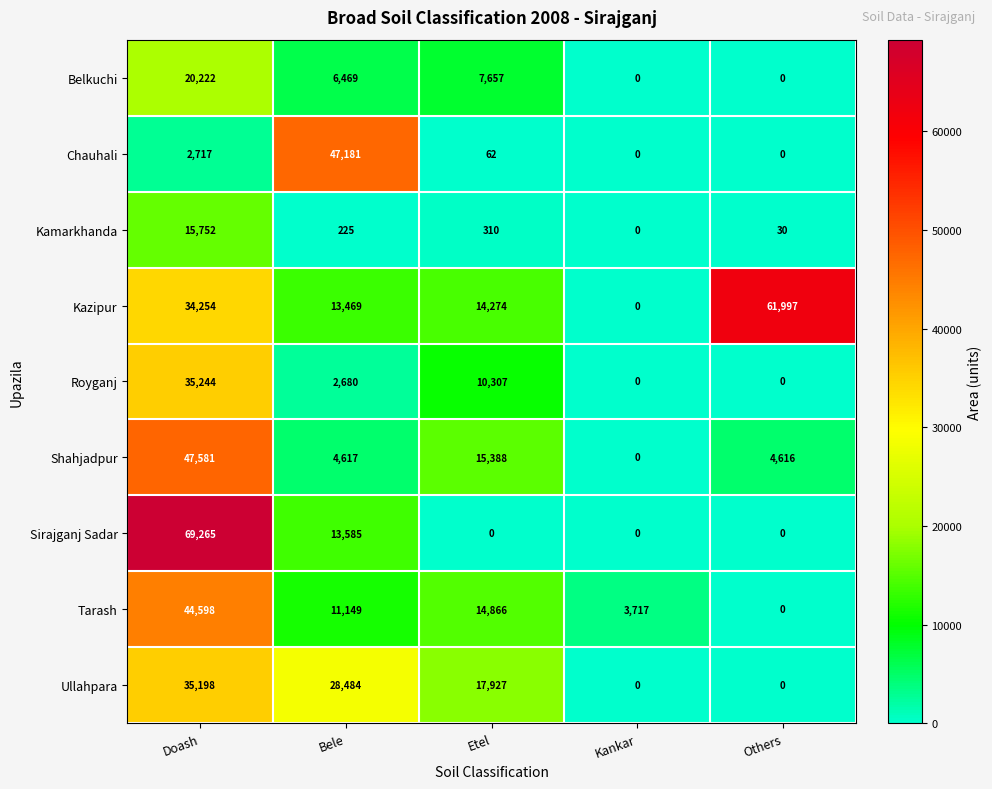

At which label is Ullahpara closest to 17599?

Etel